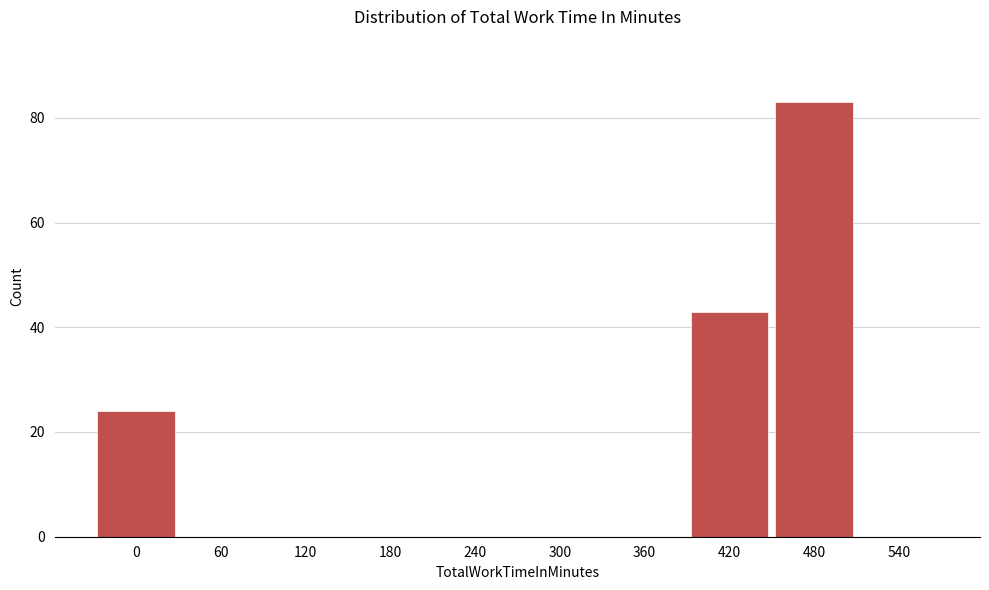

Reading right to left, what are all the values shown in this chart?

540=0	480=83	420=43	360=0	300=0	240=0	180=0	120=0	60=0	0=24